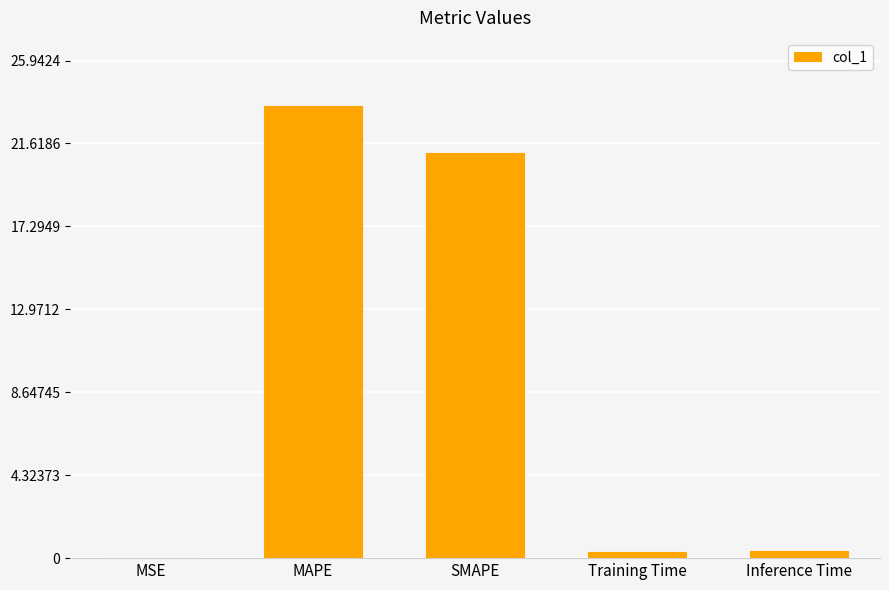

Between MAPE and Inference Time, which is larger?

MAPE